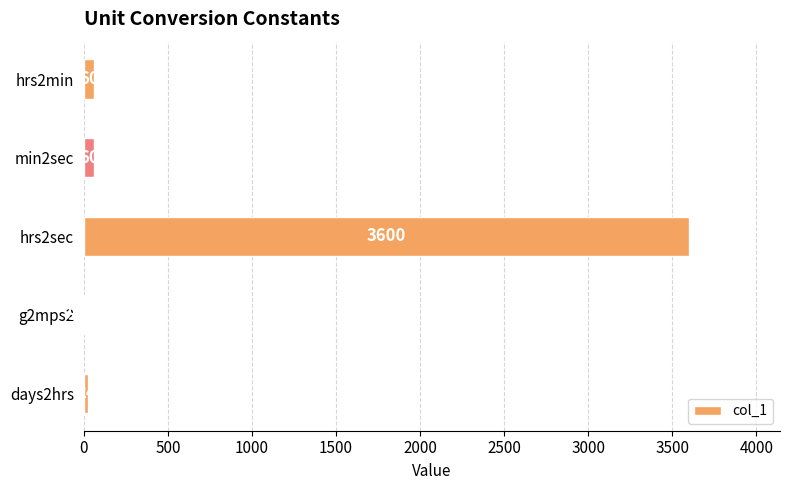

Between min2sec and days2hrs, which is larger?

min2sec